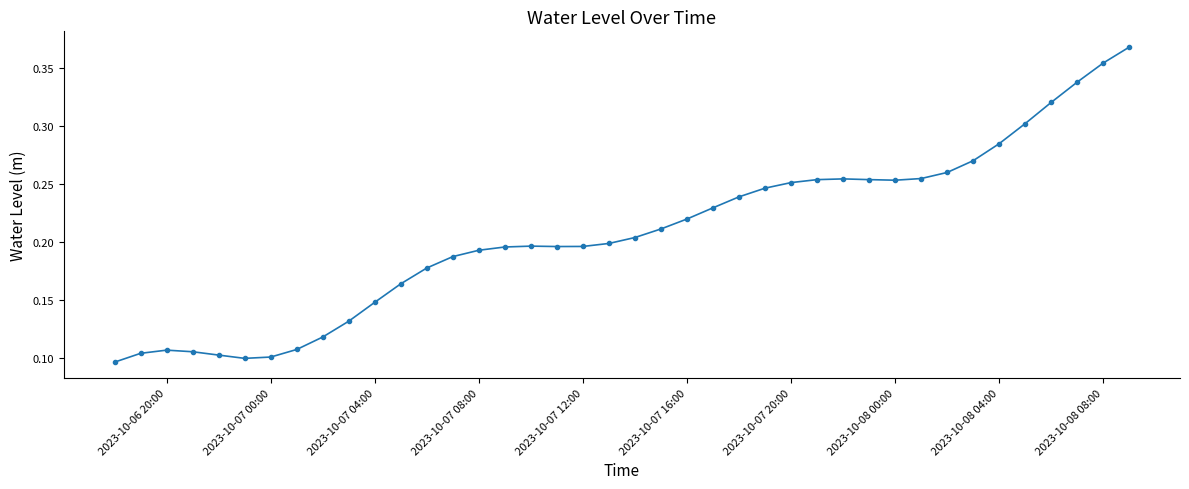

What is the sum of all values?

8.3